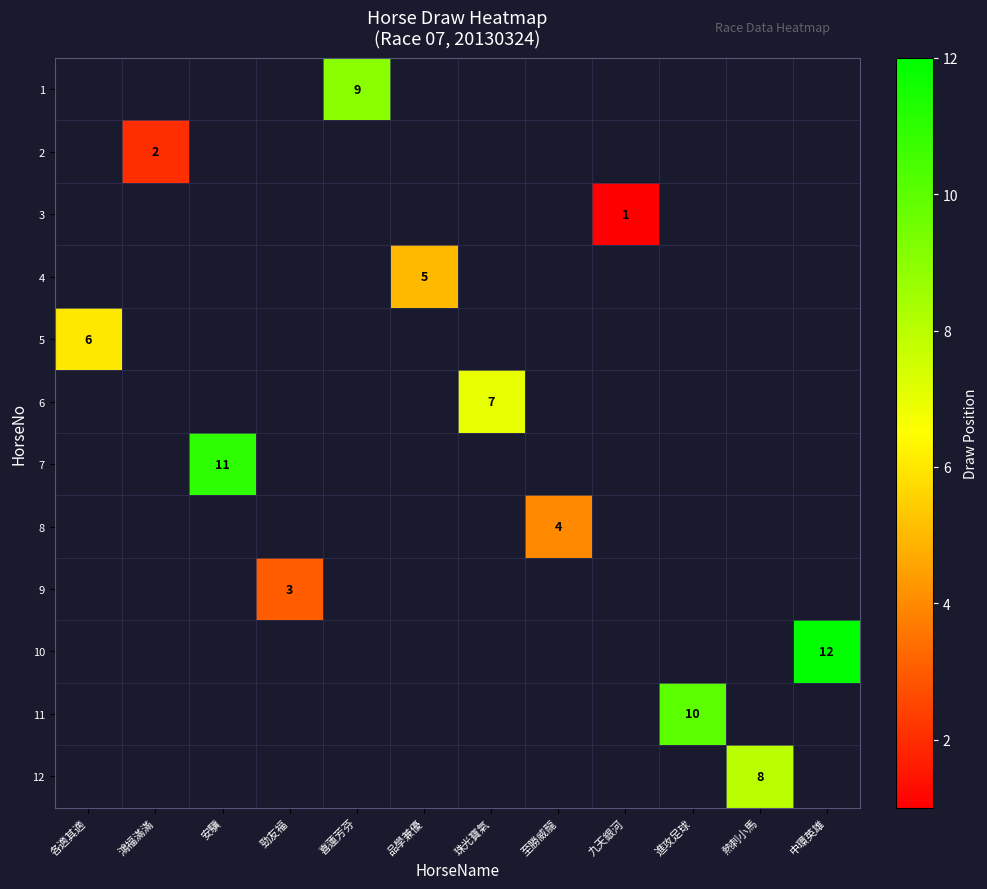

The value of 12 at 熱刺小馬 is 8. True or false?

True